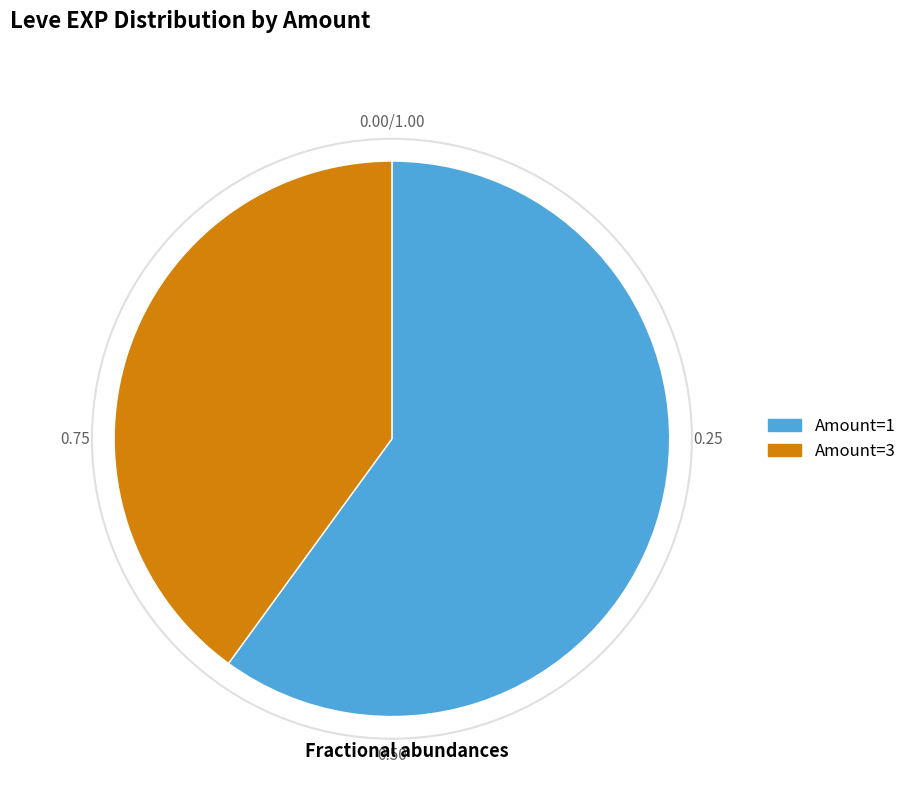

Does any single category account for the majority?

Yes